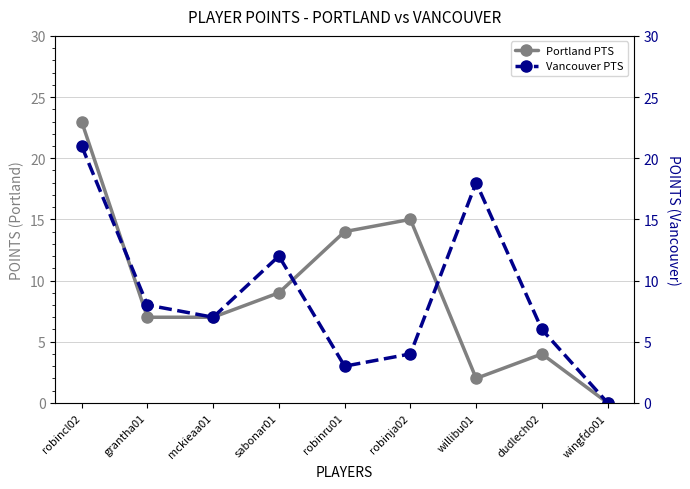

Rank the series by their maximum value, from lowest to highest.

Vancouver PTS, Portland PTS